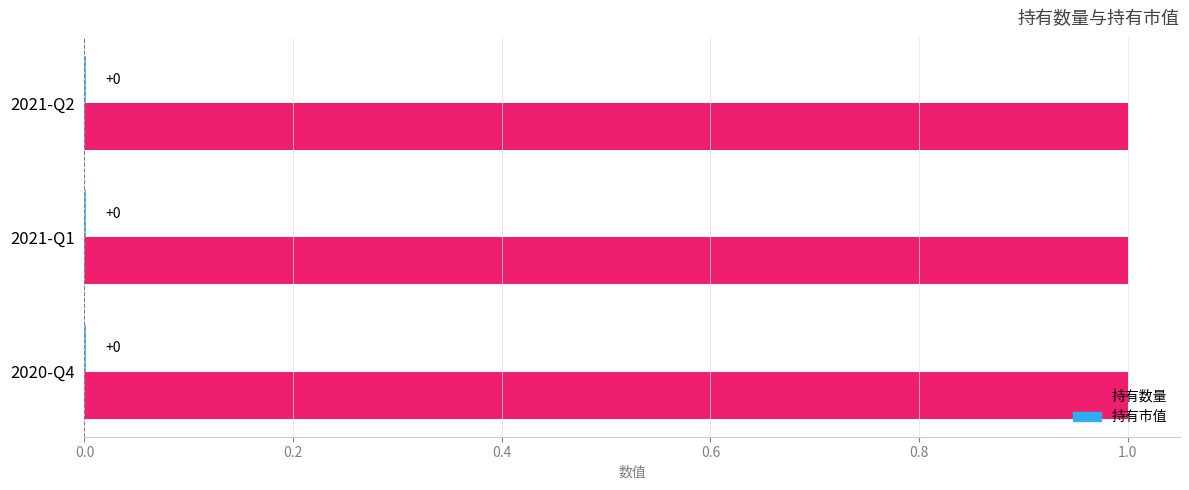

What is the maximum value for 持有数量?

1